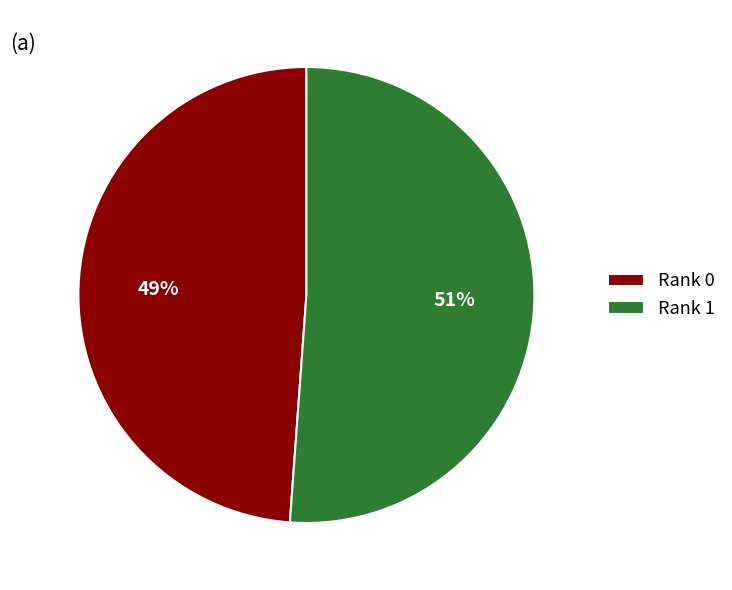

The Rank 1 slice represents 51% of the pie. True or false?

True